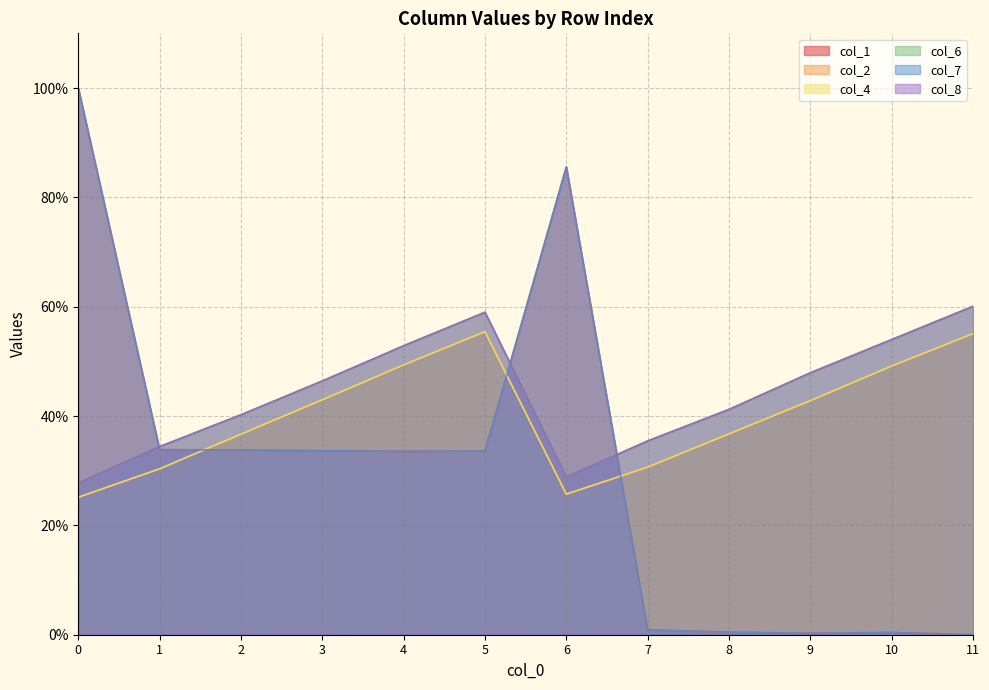

True or false: col_7 and col_1 cross at least once.

False